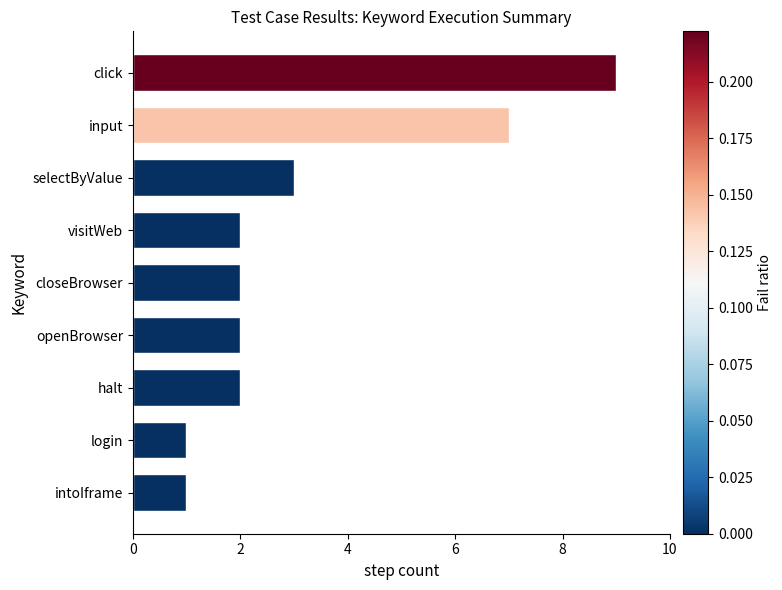

Count the values in the range 2 to 3.

5